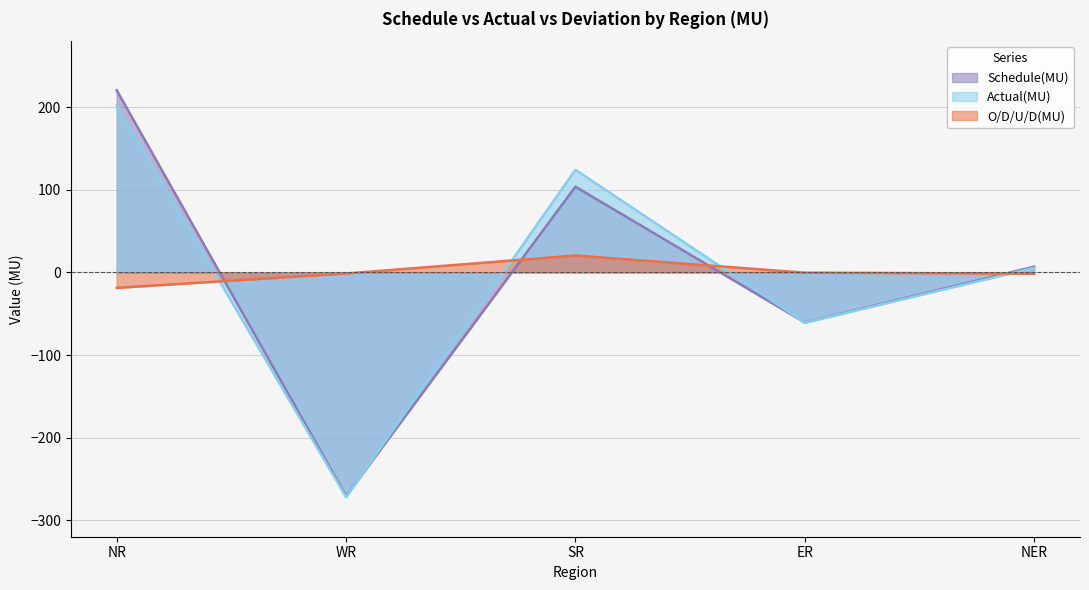

Reading right to left, transcribe all the data shown in this chart.

Schedule(MU): 7.0	-60.6	103.8	-270.8	220.6
Actual(MU): 5.5	-60.9	124.3	-272.1	202.0
O/D/U/D(MU): -1.5	-0.3	20.5	-1.3	-18.7